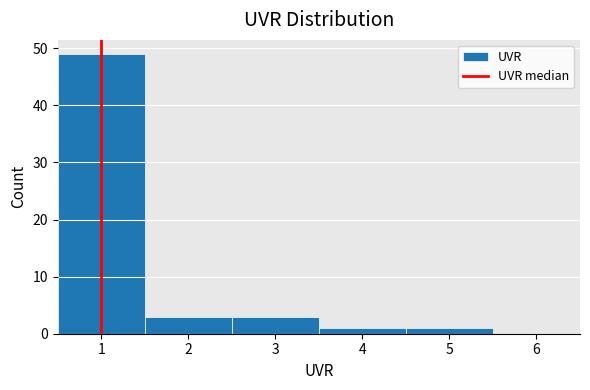

Reading left to right, list every bar in this chart as the range it spans on the x-axis followed by its height. The values are not printed on the chart, so give them approximately, as read against the axis.

0.5 to 1.5: 49
1.5 to 2.5: 3
2.5 to 3.5: 3
3.5 to 4.5: 1
4.5 to 5.5: 1